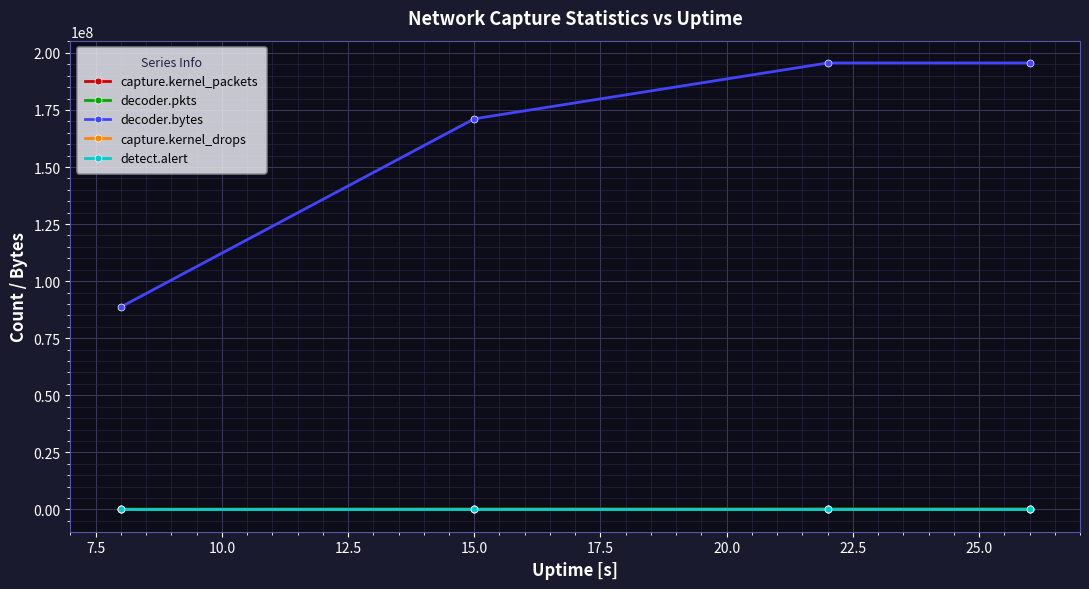

Which series has the largest total across all categories?

decoder.bytes